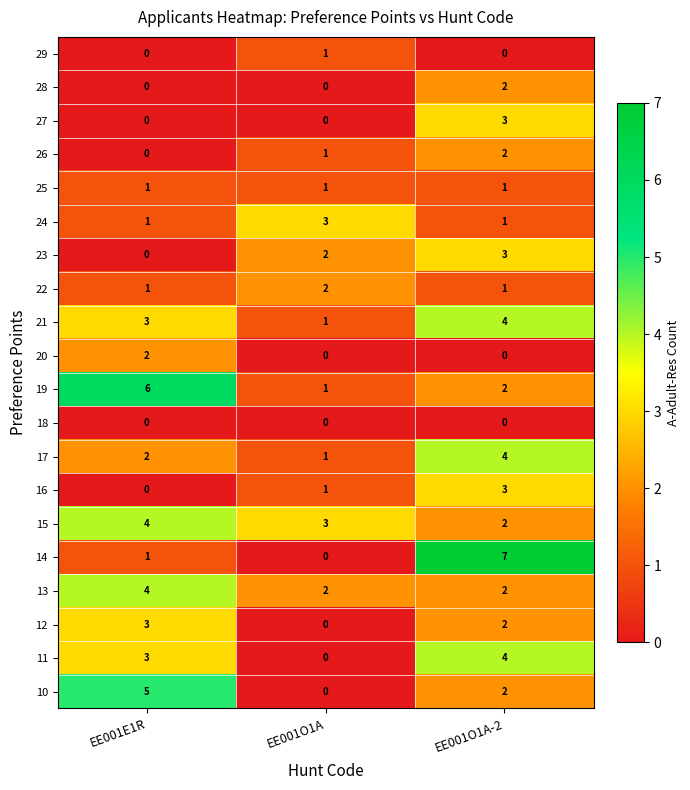

Where is 23 nearest to the value 1?

EE001E1R